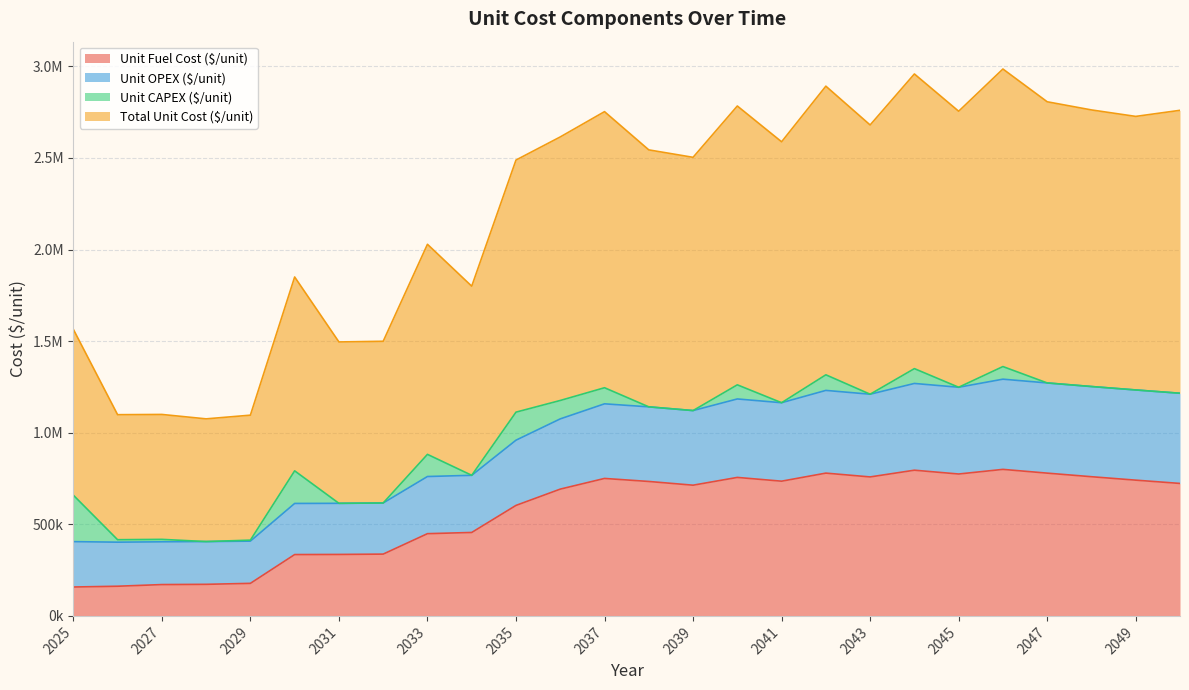

Does the chart have visible grid lines?

Yes